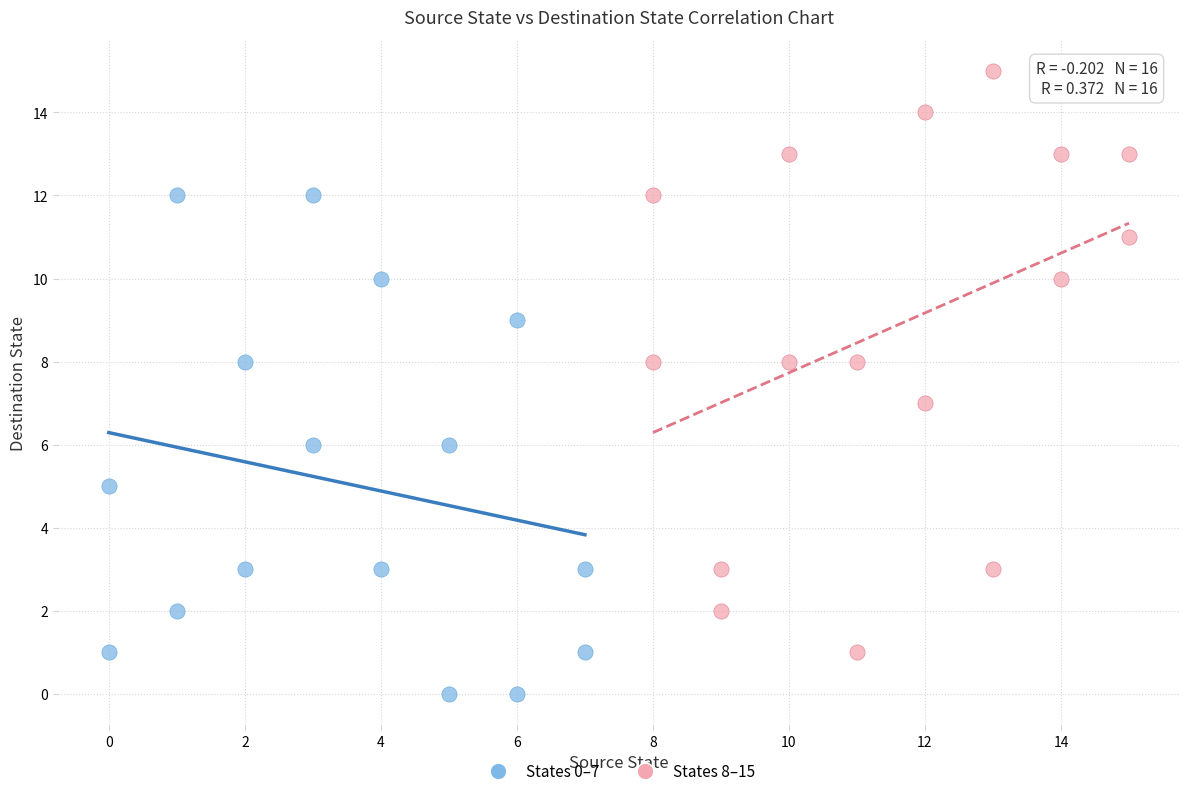

Which series contains the lowest Y value?

States 0–7